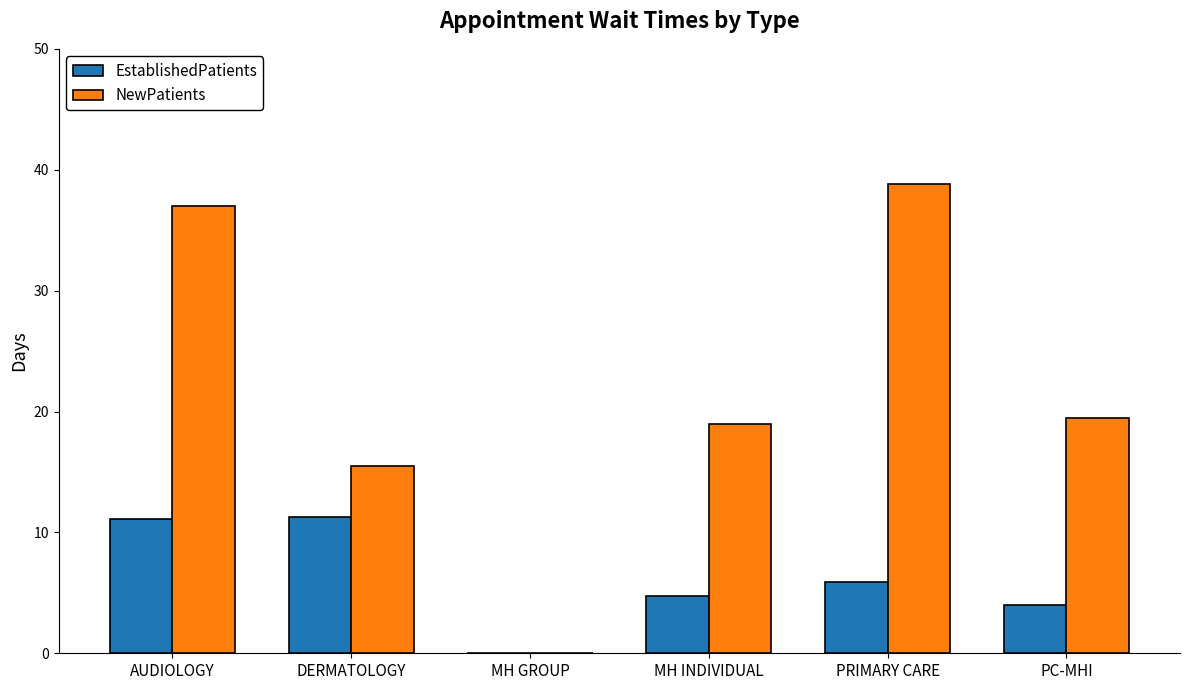

How many categories are shown in the chart?

6